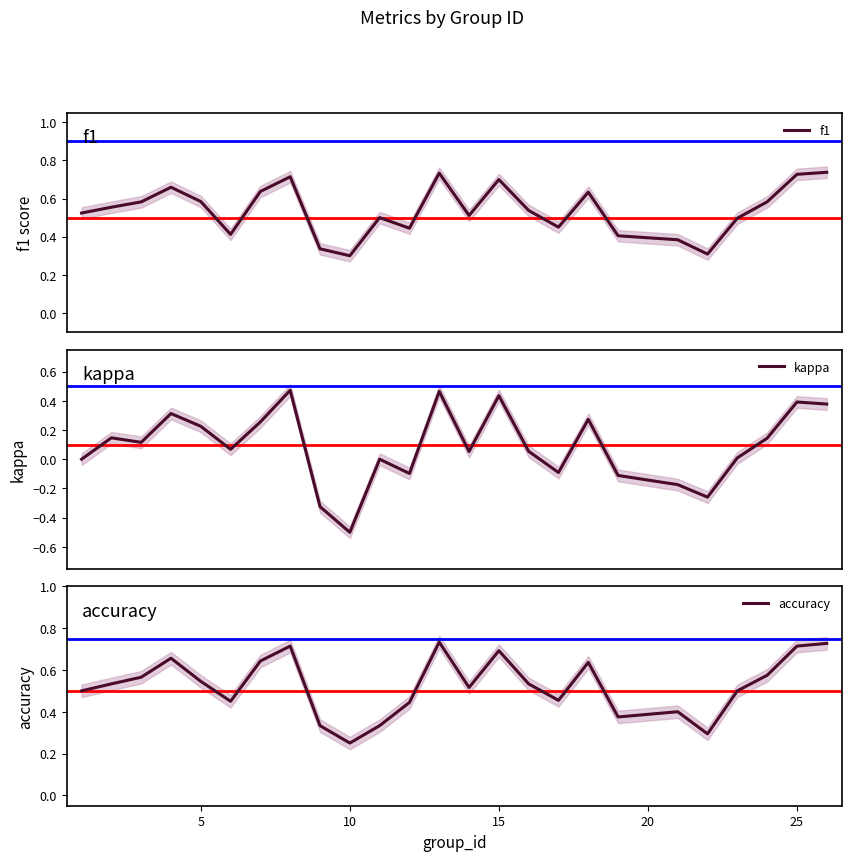

At which label is accuracy closest to 0?

10